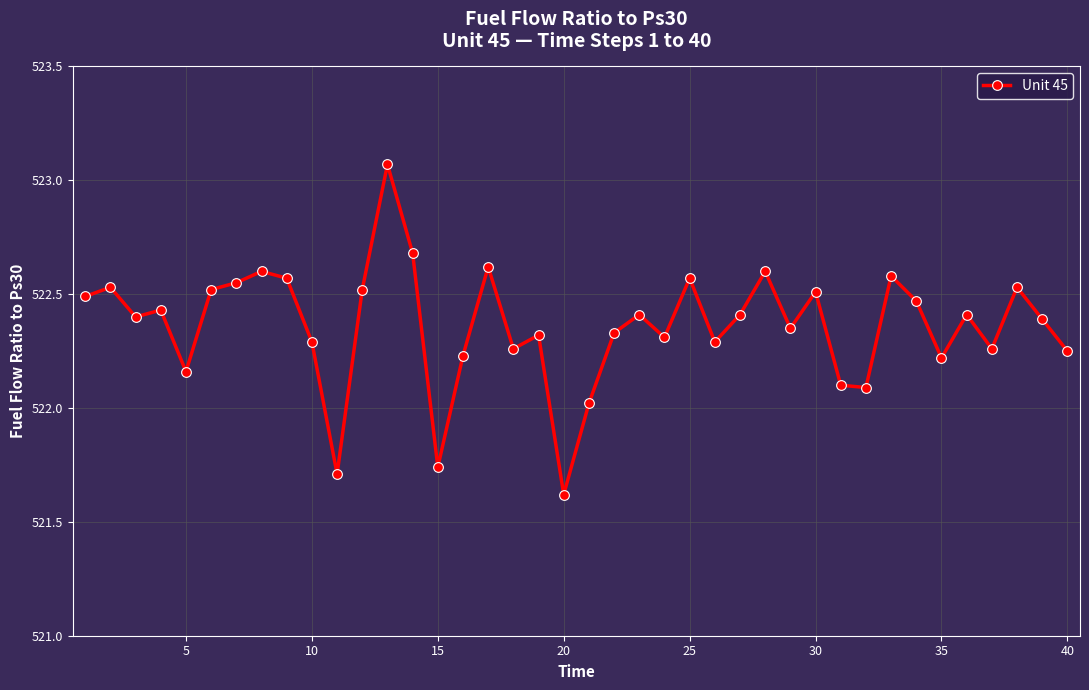

What is the minimum value shown in the chart?

521.6